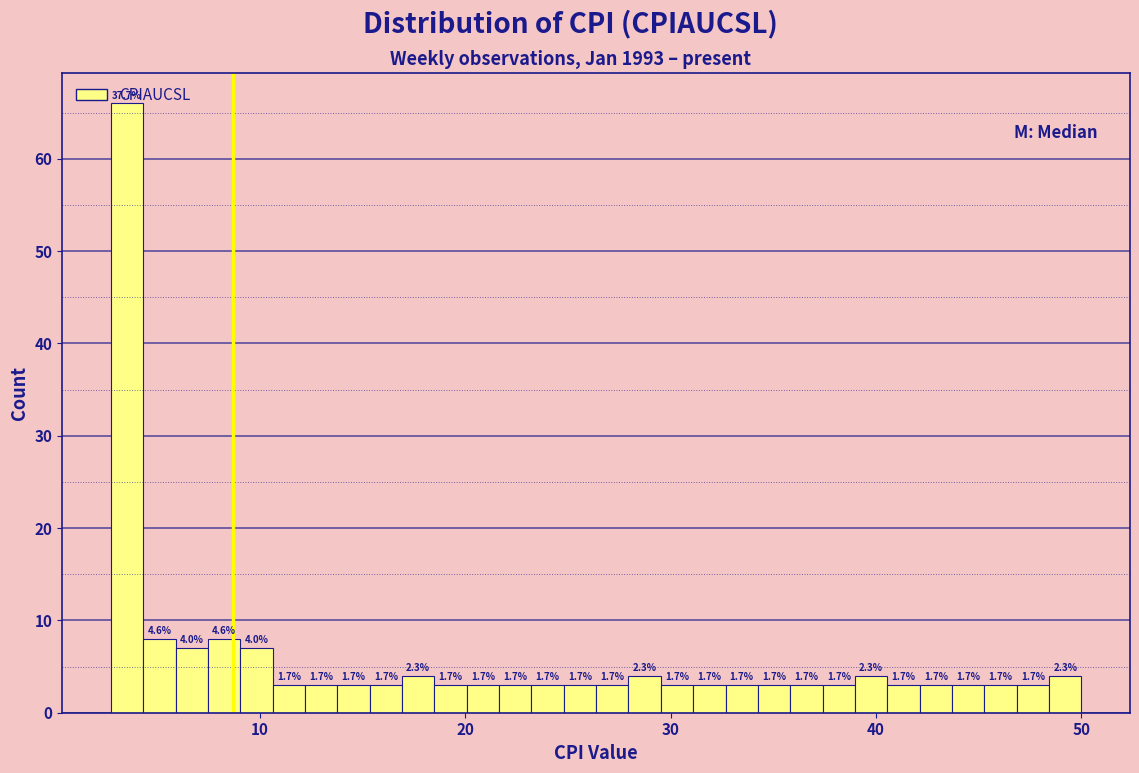

Around what value on the x-axis is the tallest bar? Give the approximate position of its centre, as read against the axis.

4